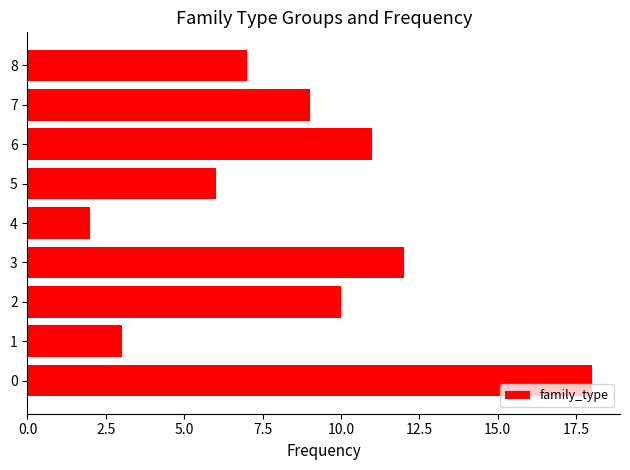

The chart shows a value of 2 at 4. True or false?

True